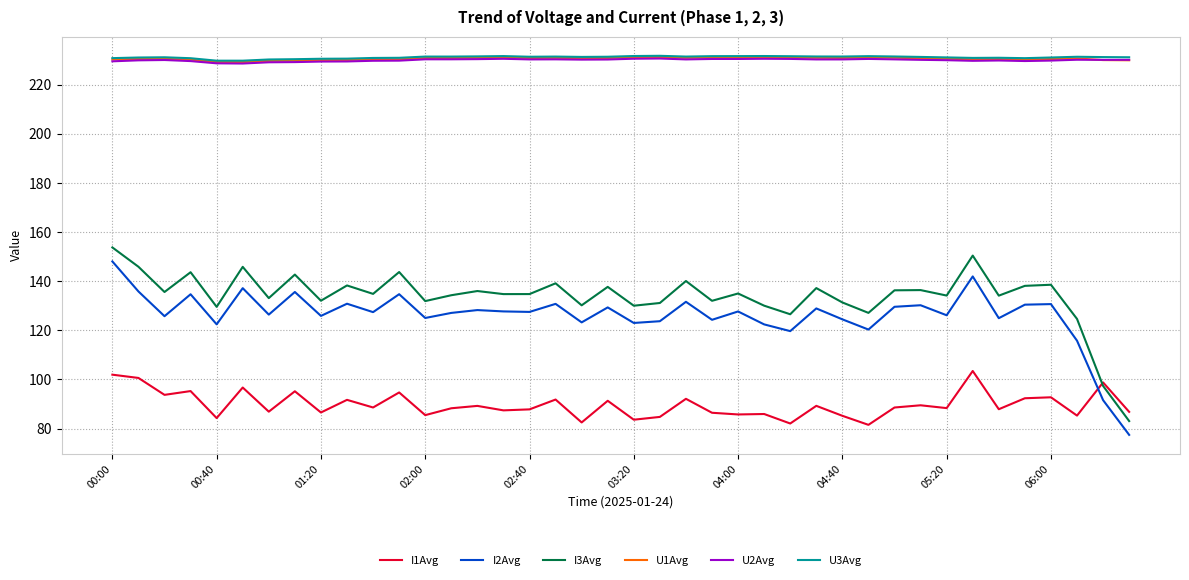

In U1Avg, how many points are higher than both neighbors (excluding endpoints)?

8